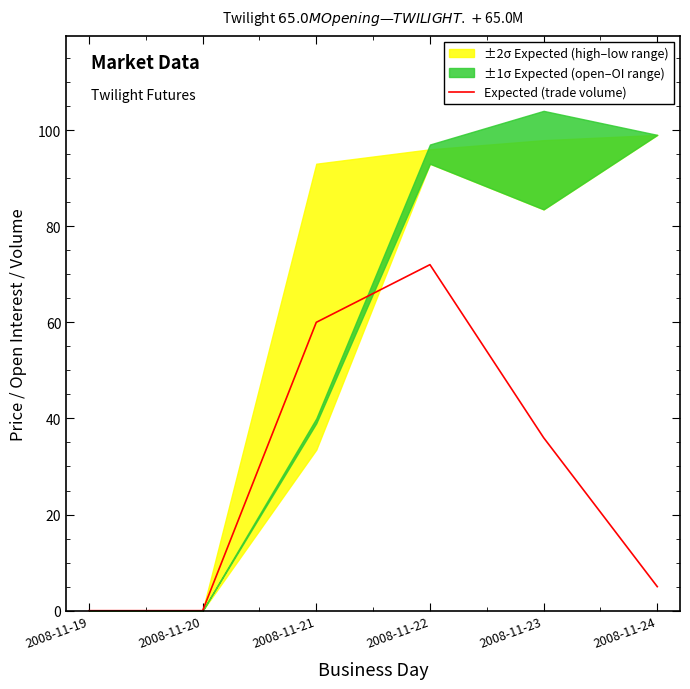

What is the sum of all values?

173